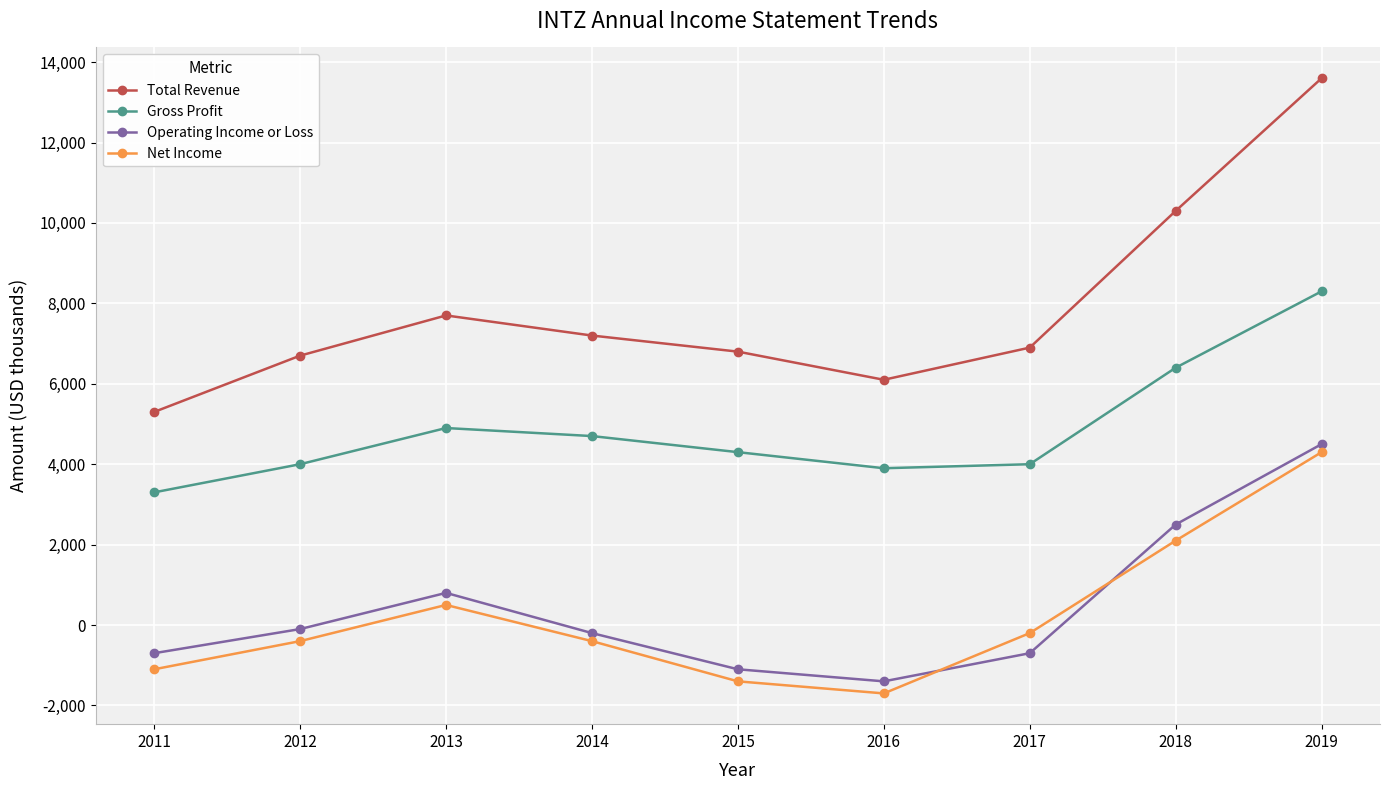

Which series has the largest total across all categories?

Total Revenue